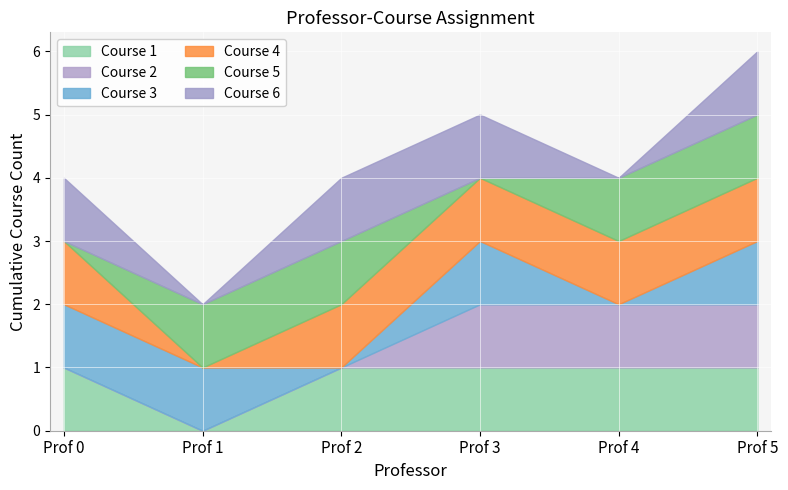

How many Course 5 values are between 0 and 1?

6